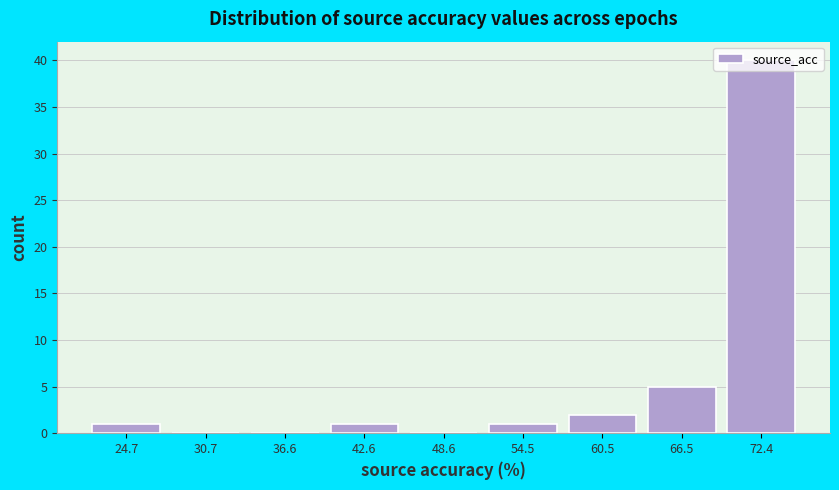

Reading left to right, transcribe this chart: for each bar, give the range it covers on the x-axis and its height. Neither the bar edges nor the heights are printed on the chart, so give them approximately, as read against the axes.

22 to 28: 1
28 to 34: 0
34 to 40: 0
40 to 46: 1
46 to 52: 0
52 to 58: 1
58 to 63: 2
63 to 69: 5
69 to 75: 40